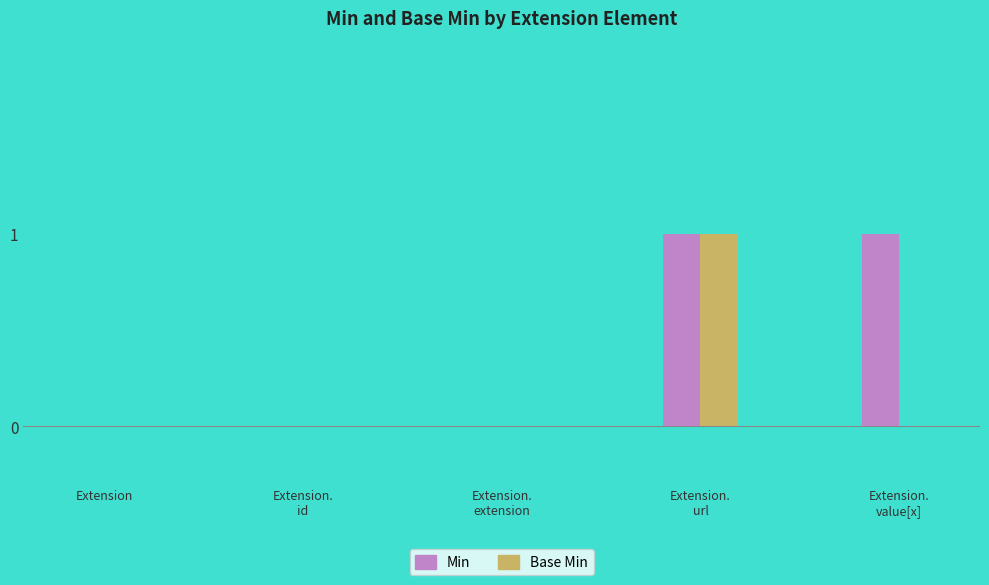

What is the sum of all Min values?

2